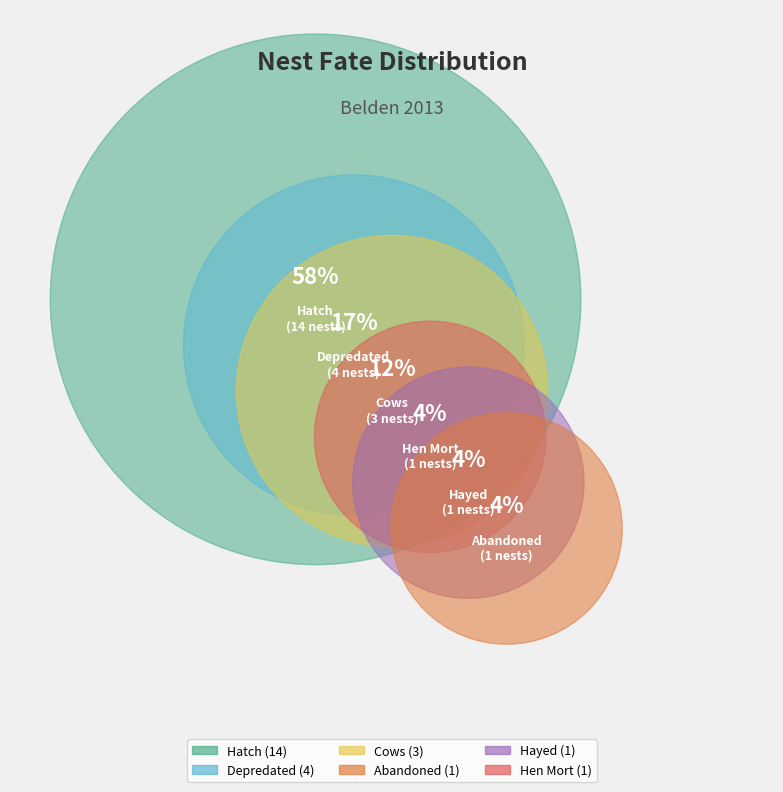

Is it true that Depredated is 17% of the pie?

True